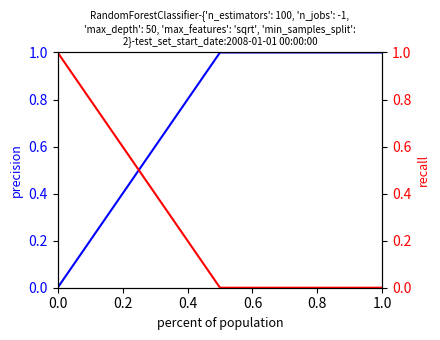

The value of recall at 1.0 is -0.6. True or false?

False